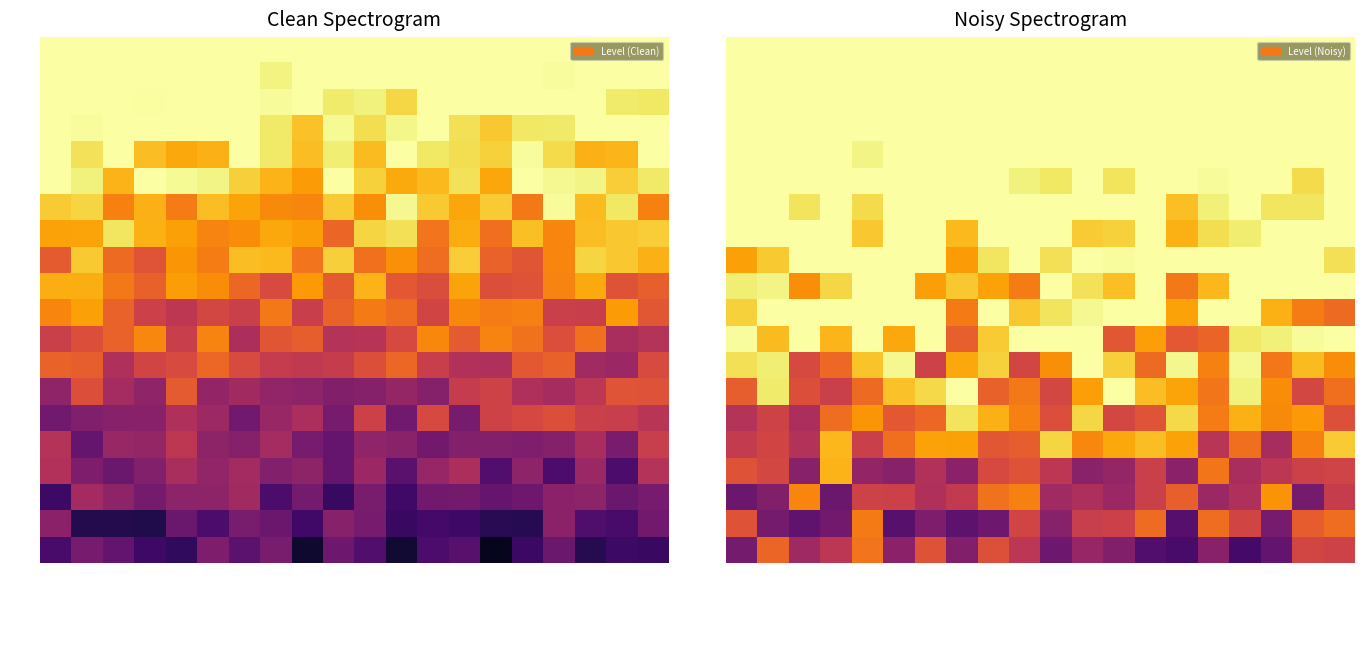

Count the number of categories in the chart.

20